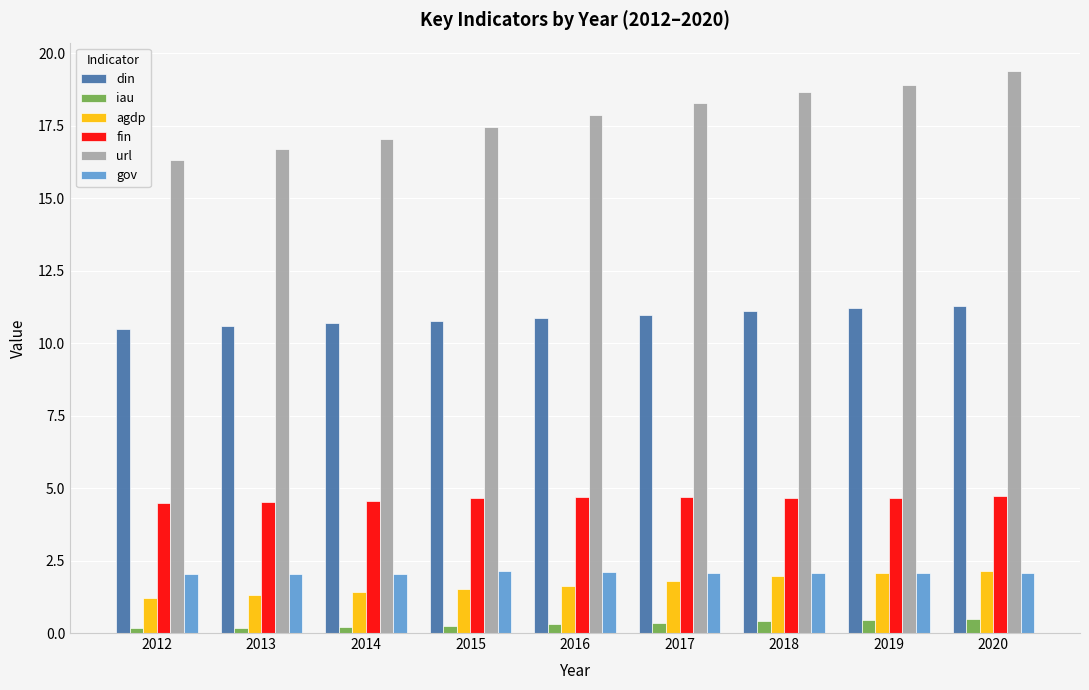

At 2012, list the series in order from largest to smallest.

url, din, fin, gov, agdp, iau